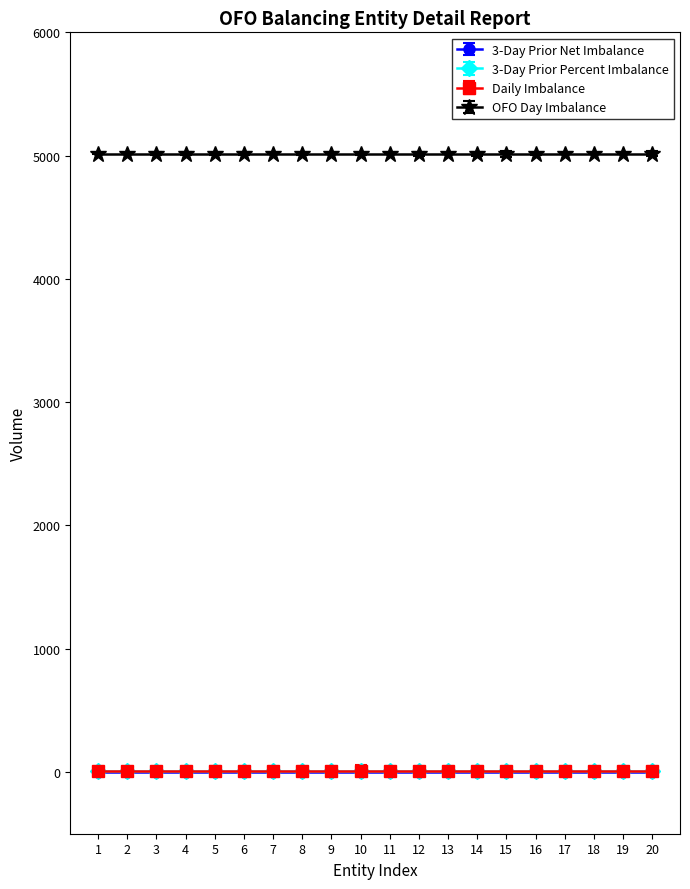

True or false: 3-Day Prior Percent Imbalance has more than 2 points higher than both neighbors.

False